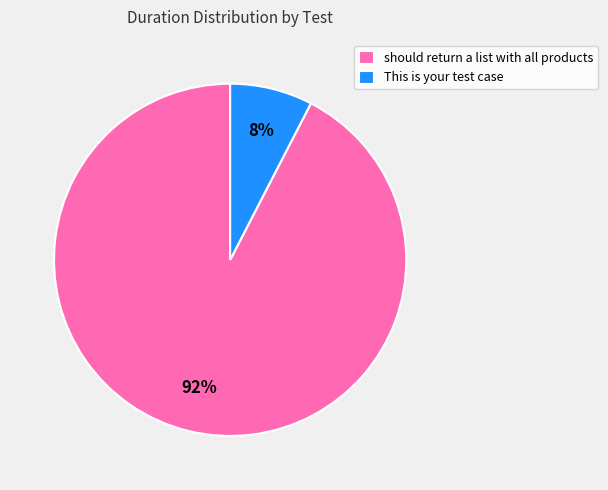

How many segments does this pie chart have?

2